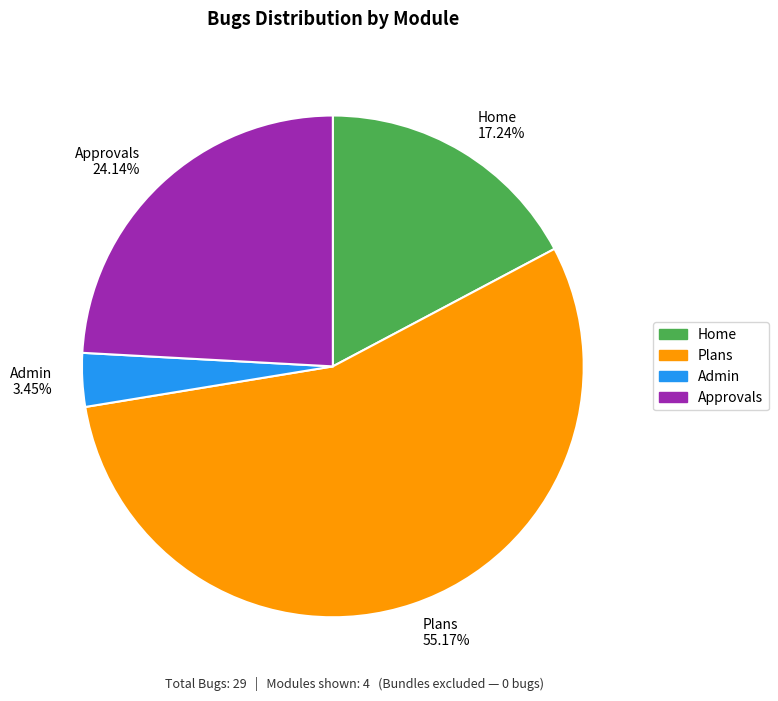

To the nearest percent, what percentage of the pie is Approvals?

24%